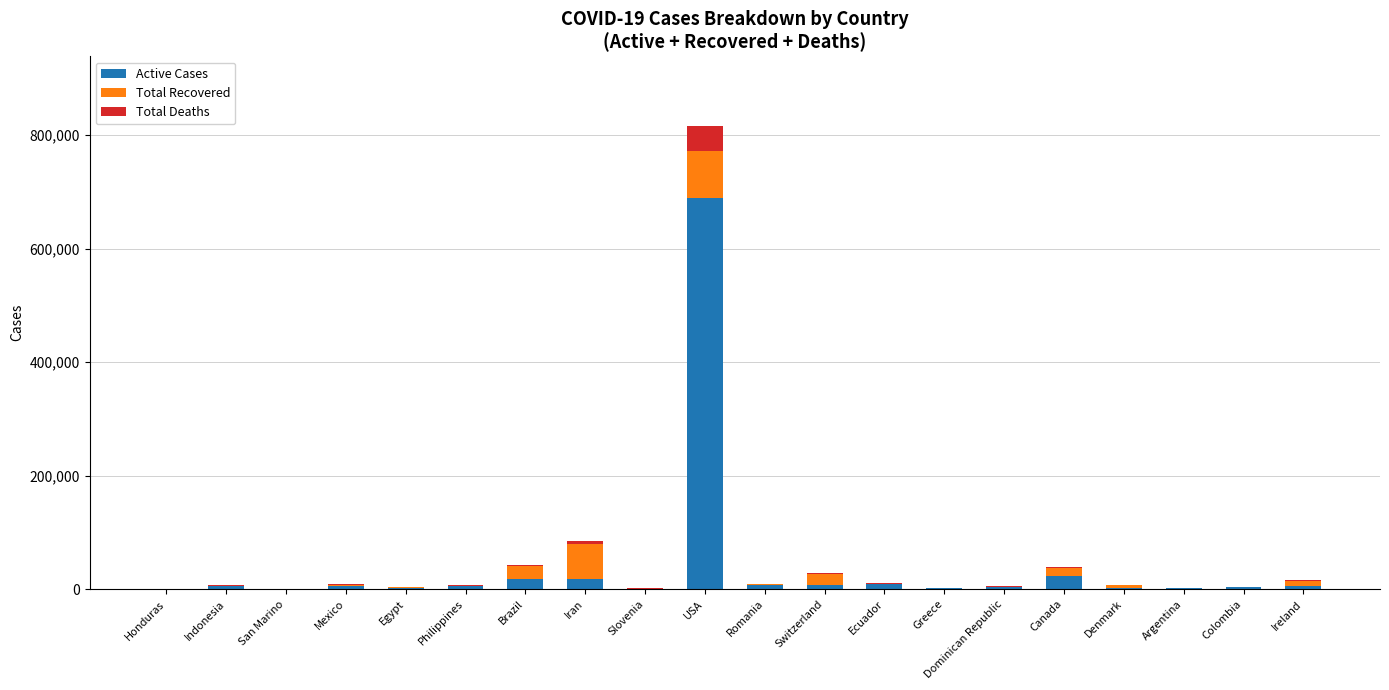

At which label does Active Cases reach its peak?

USA